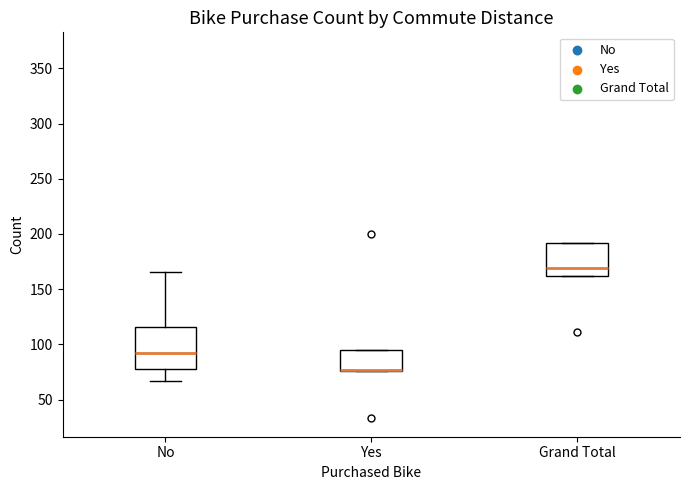

Reading left to right, transcribe this box plot: for each box, give where its median line is, the range the box spans, and where its two whiskers end, as read against the y-axis. The values are not printed on the chart, so give them approximately, as read against the axis.

No: median 90, box 80 to 115, whiskers 65 to 165
Yes: median 75 (drawn on the box's lower edge), box 75 to 95, whiskers 75 to 95
Grand Total: median 170, box 160 to 190, whiskers 160 to 190